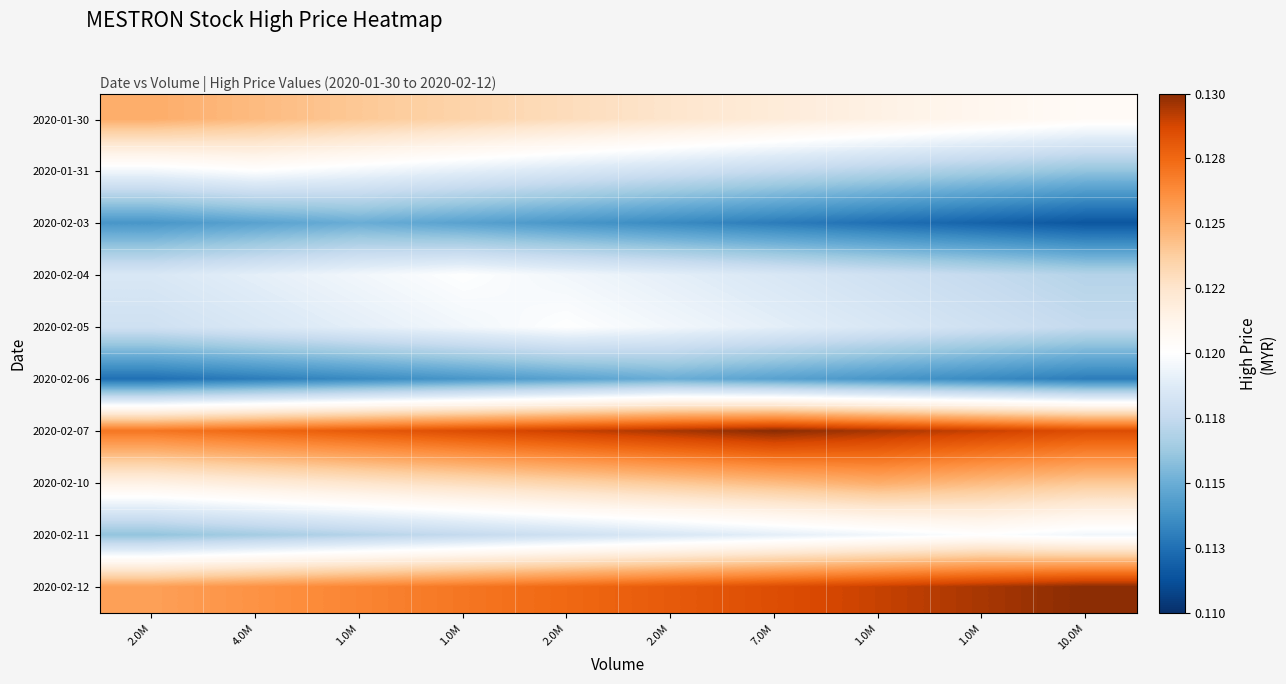

At which category is the sum across all series the highest?

2.0M